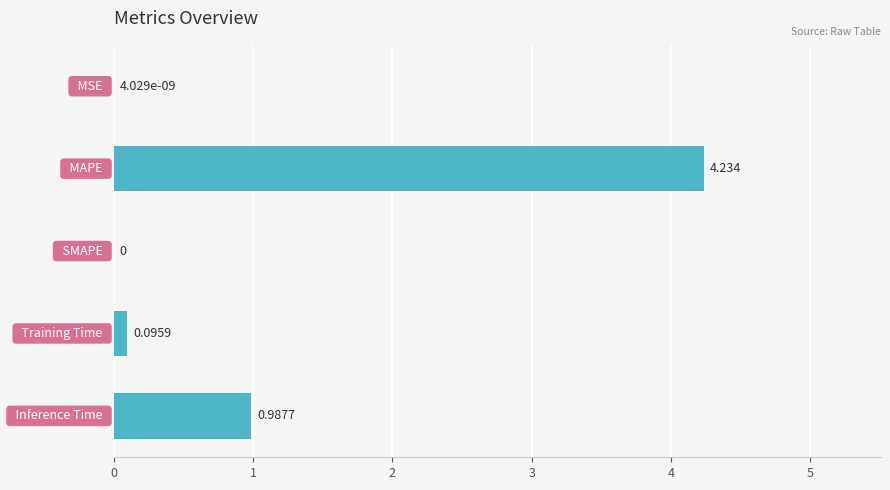

Are the bars horizontal?

Yes